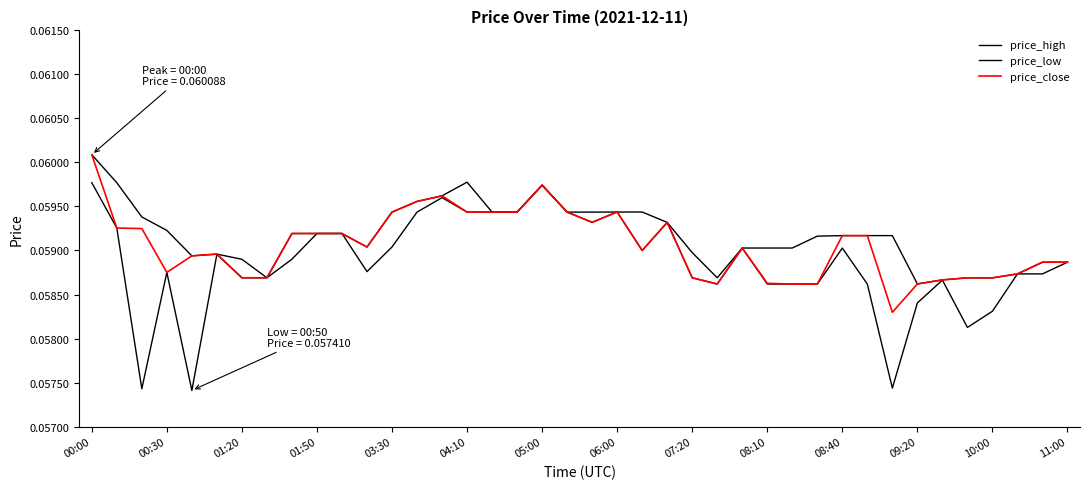

Does the chart display data point markers on the line(s)?

No